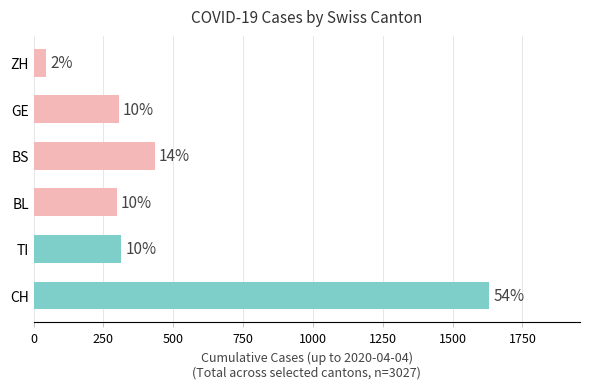

Are the bars horizontal?

Yes